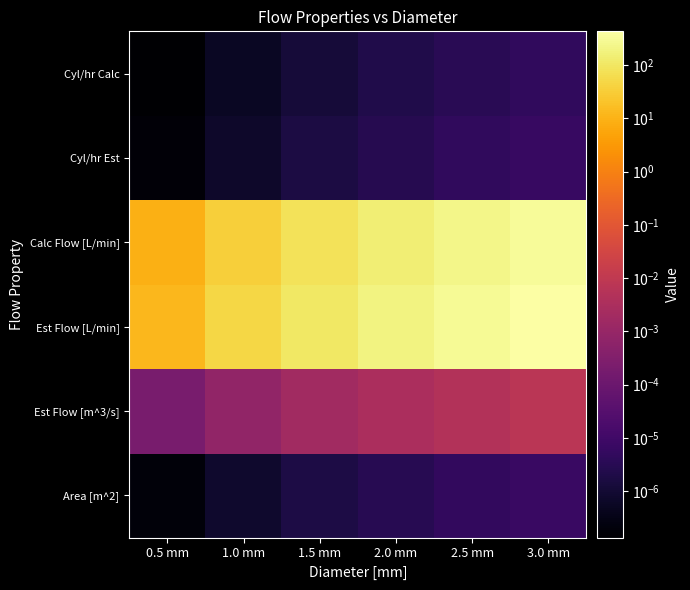

Reading right to left, extract all data points from this chart.

Area [m^2]: 3.0 mm=0.0	2.5 mm=0.0	2.0 mm=0.0	1.5 mm=0.0	1.0 mm=0.0	0.5 mm=0.0
Est Flow [m^3/s]: 3.0 mm=0.0	2.5 mm=0.0	2.0 mm=0.0	1.5 mm=0.0	1.0 mm=0.0	0.5 mm=0.0
Est Flow [L/min]: 3.0 mm=427.1	2.5 mm=296.6	2.0 mm=189.8	1.5 mm=106.8	1.0 mm=47.5	0.5 mm=11.9
Calc Flow [L/min]: 3.0 mm=318.1	2.5 mm=220.9	2.0 mm=141.4	1.5 mm=79.5	1.0 mm=35.3	0.5 mm=8.8
Cyl/hr Est: 3.0 mm=0.0	2.5 mm=0.0	2.0 mm=0.0	1.5 mm=0.0	1.0 mm=0.0	0.5 mm=0.0
Cyl/hr Calc: 3.0 mm=0.0	2.5 mm=0.0	2.0 mm=0.0	1.5 mm=0.0	1.0 mm=0.0	0.5 mm=0.0